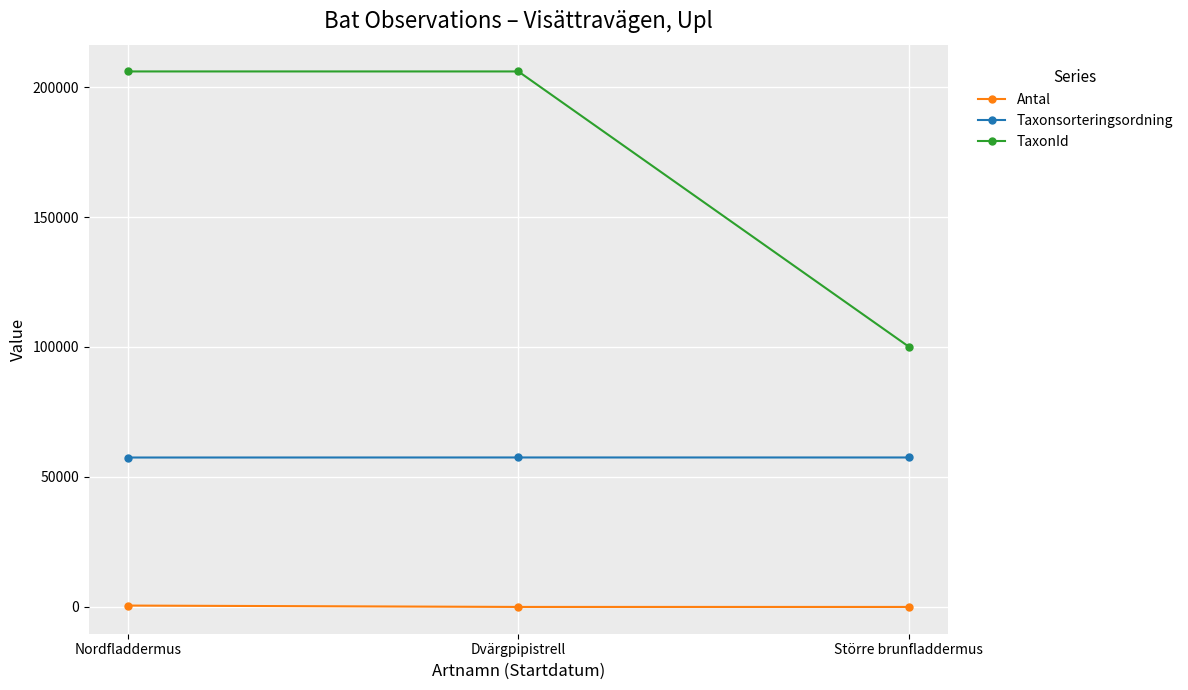

At which label does TaxonId reach its minimum?

Större brunfladdermus